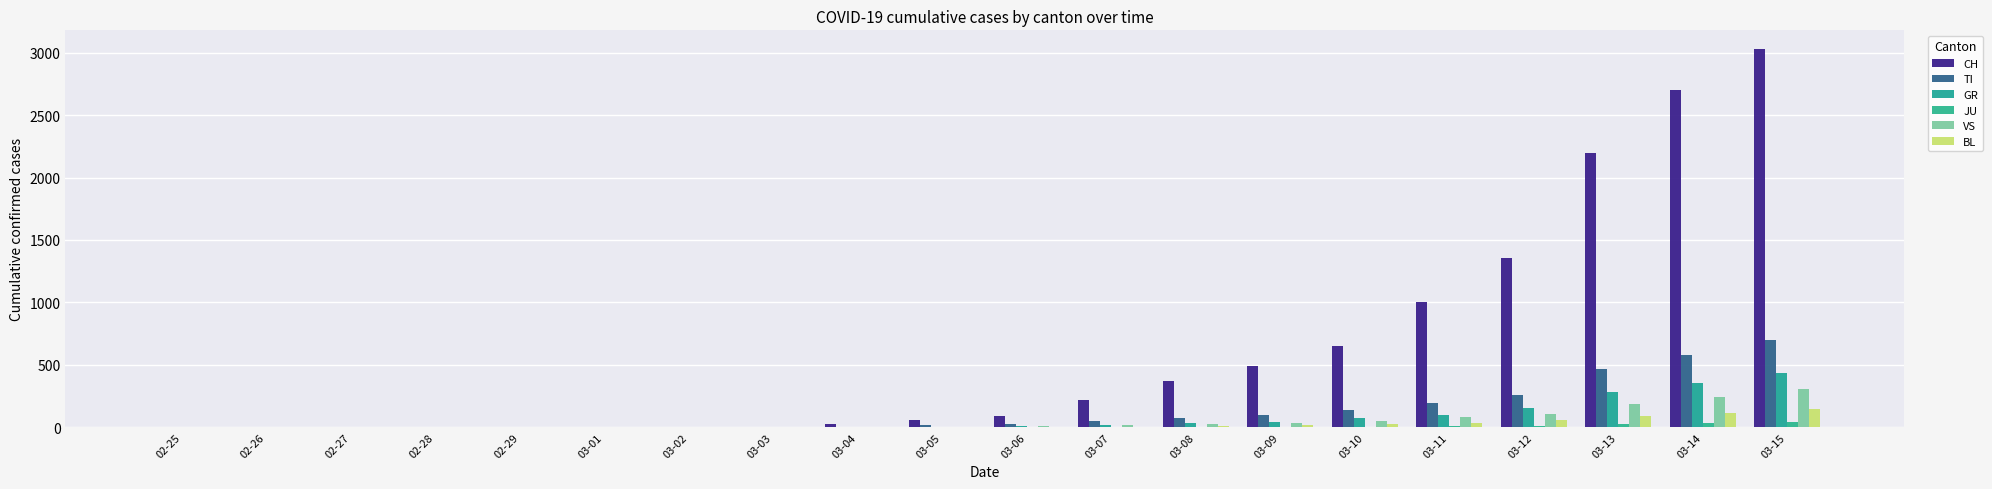

How many categories are shown in the chart?

20